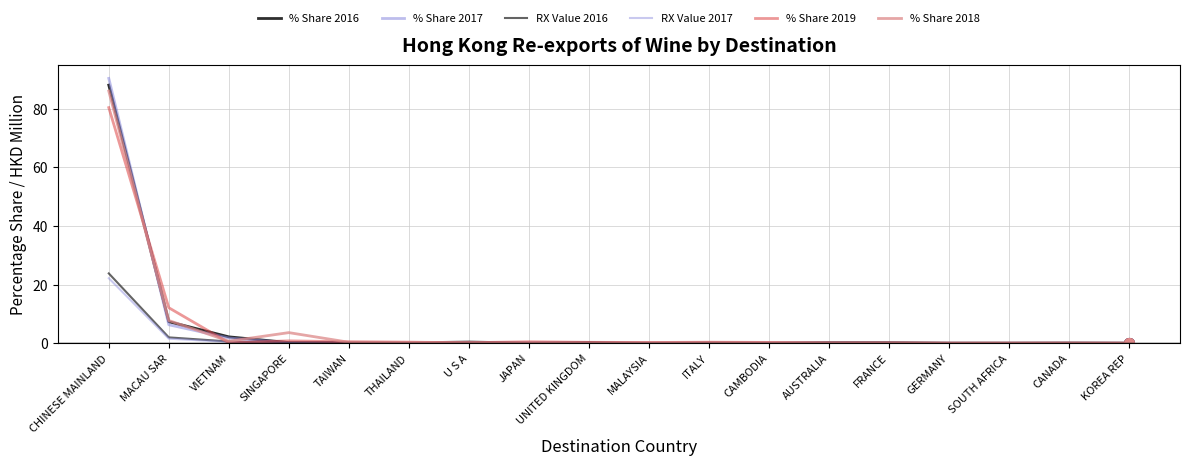

Between GERMANY and CAMBODIA, which is larger?

CAMBODIA